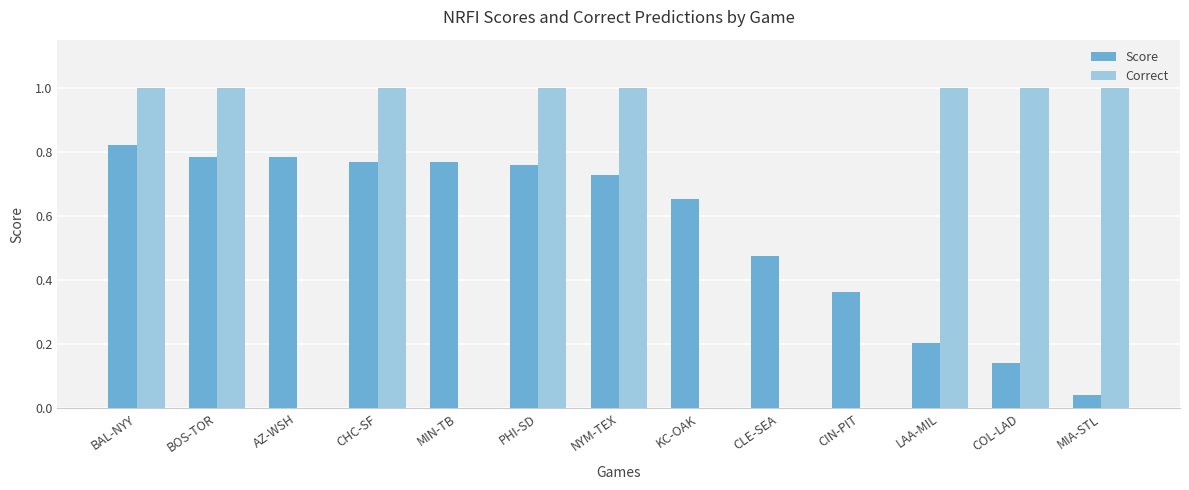

At which category is the sum across all series the highest?

BAL-NYY